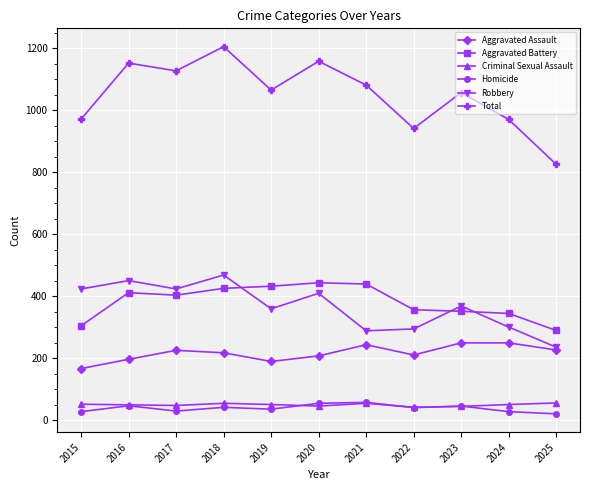

The value of Aggravated Battery at 2021 is 762. True or false?

False